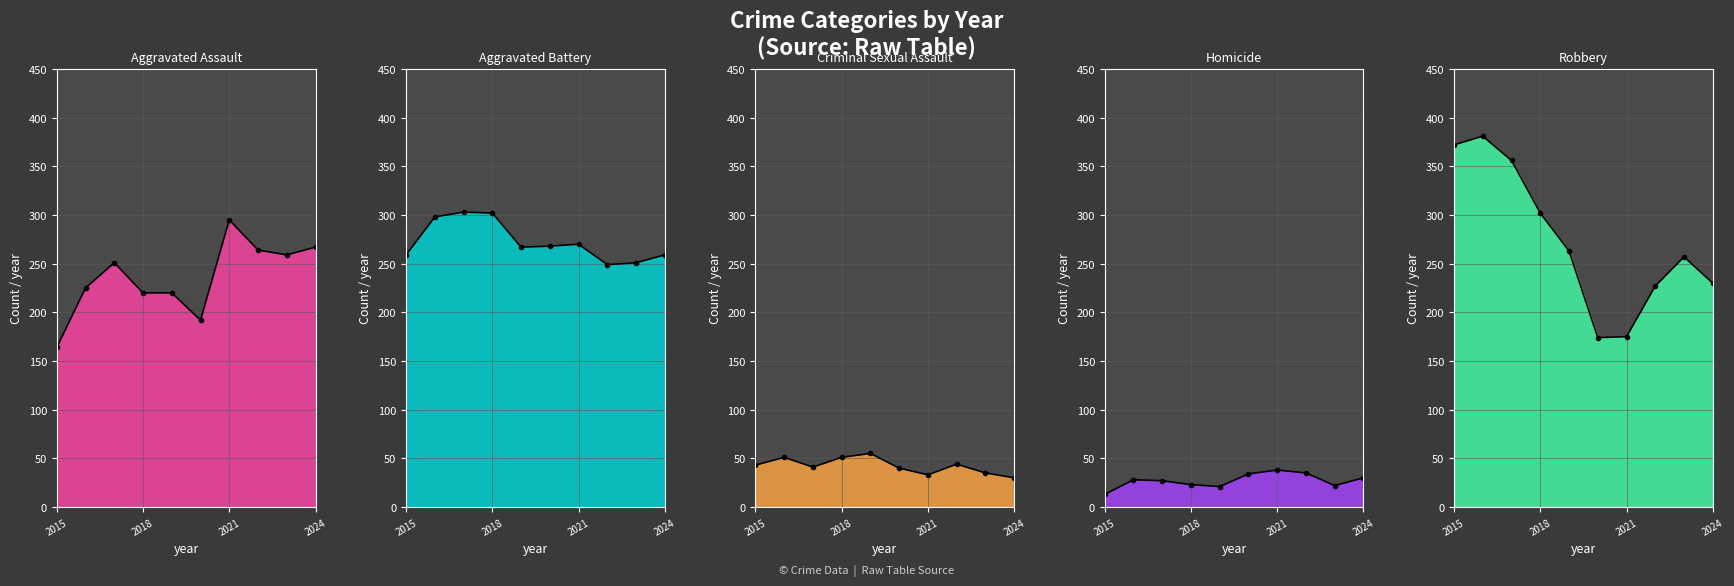

What is the highest value of the Homicide series?

38